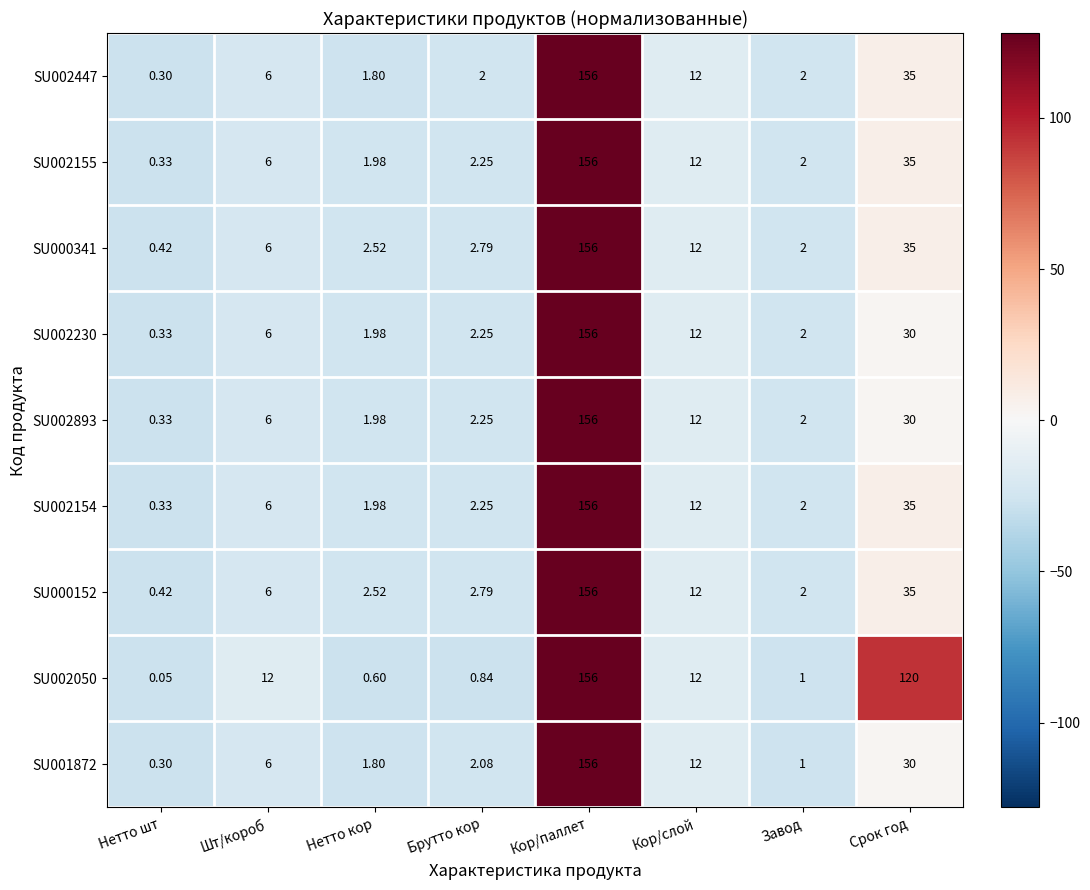

How many series are shown in this chart?

9